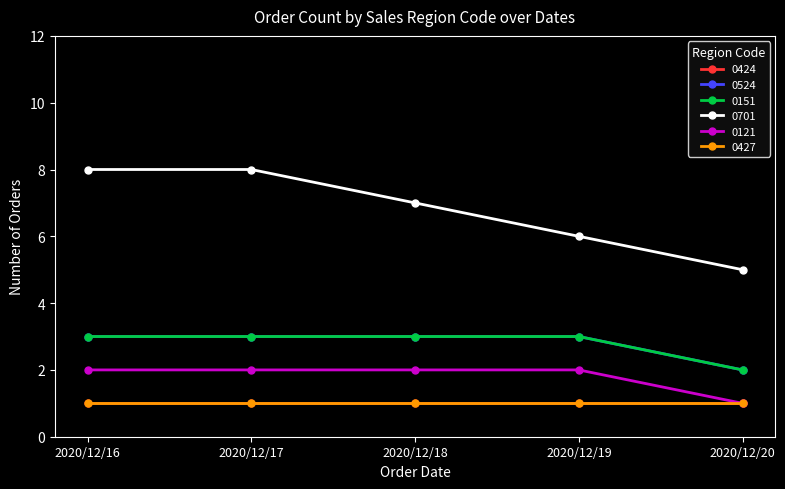

Is this an area chart (filled region under the line)?

No